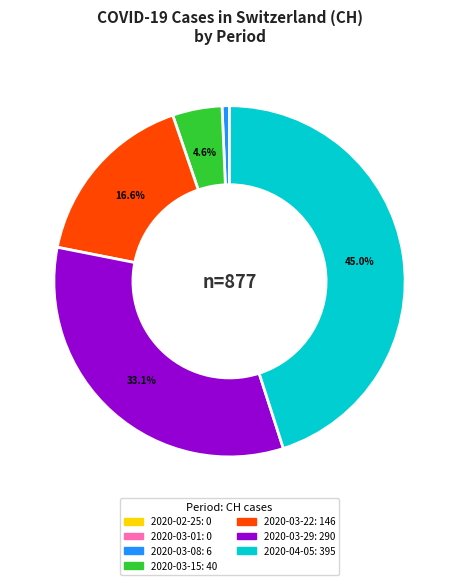

Which category has the biggest portion of the pie?

2020-04-05